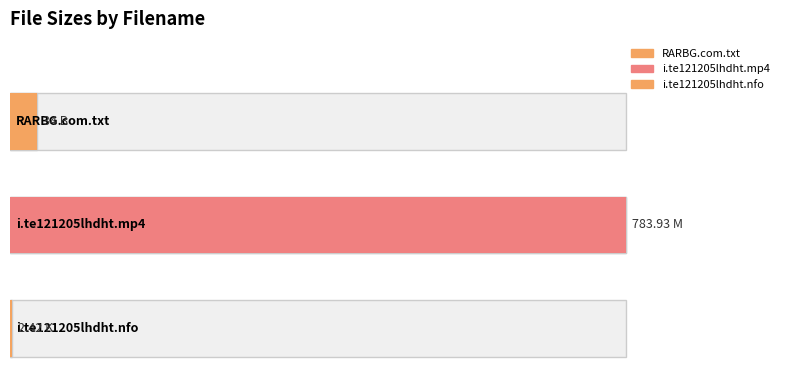

The value at i.te121205lhdht.mp4 is 783.9. True or false?

True